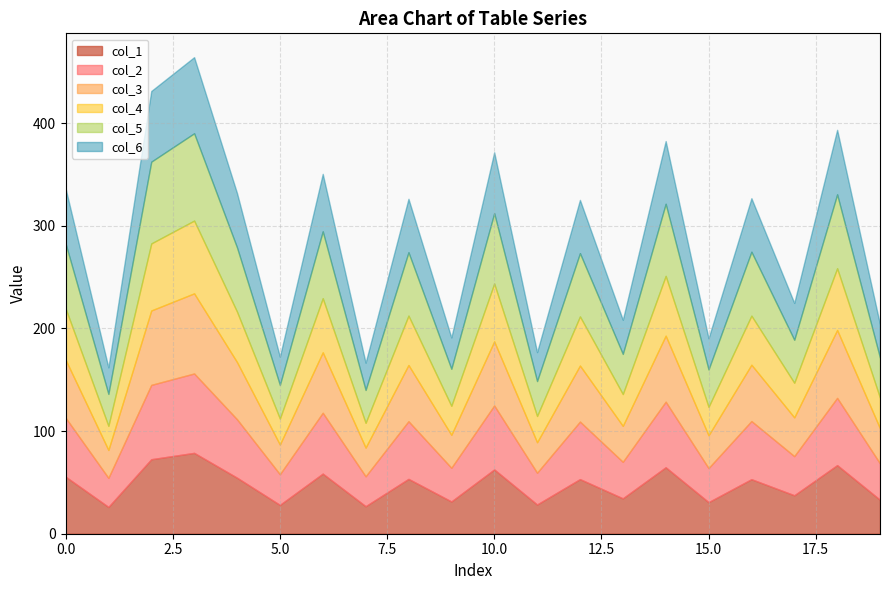

What is the lowest value of the col_1 series?

26.1